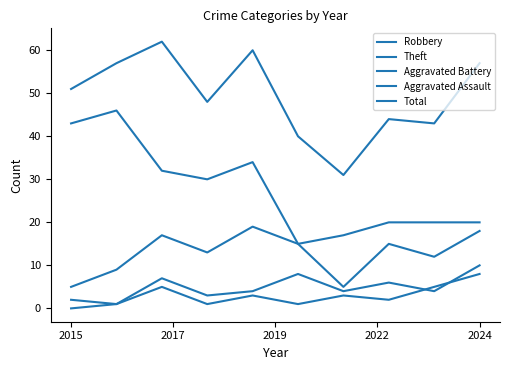

True or false: Aggravated Battery and Total intersect in this chart.

False